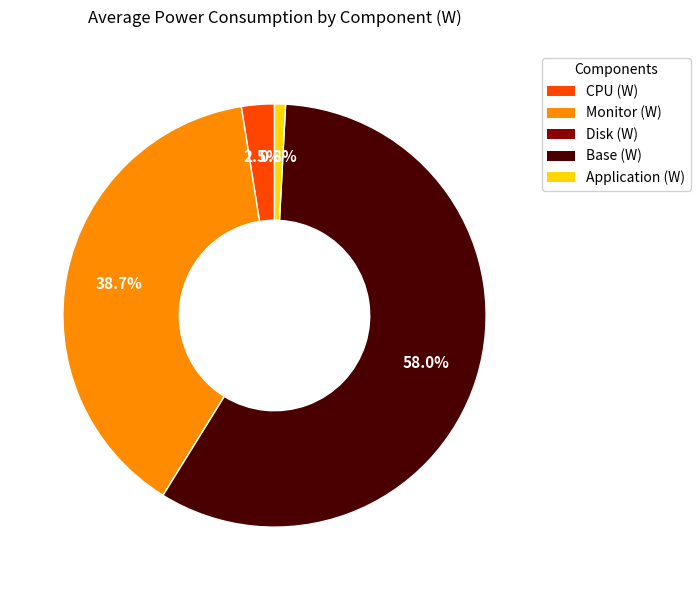

What percentage is NOT represented by Monitor (W)?

61.3%